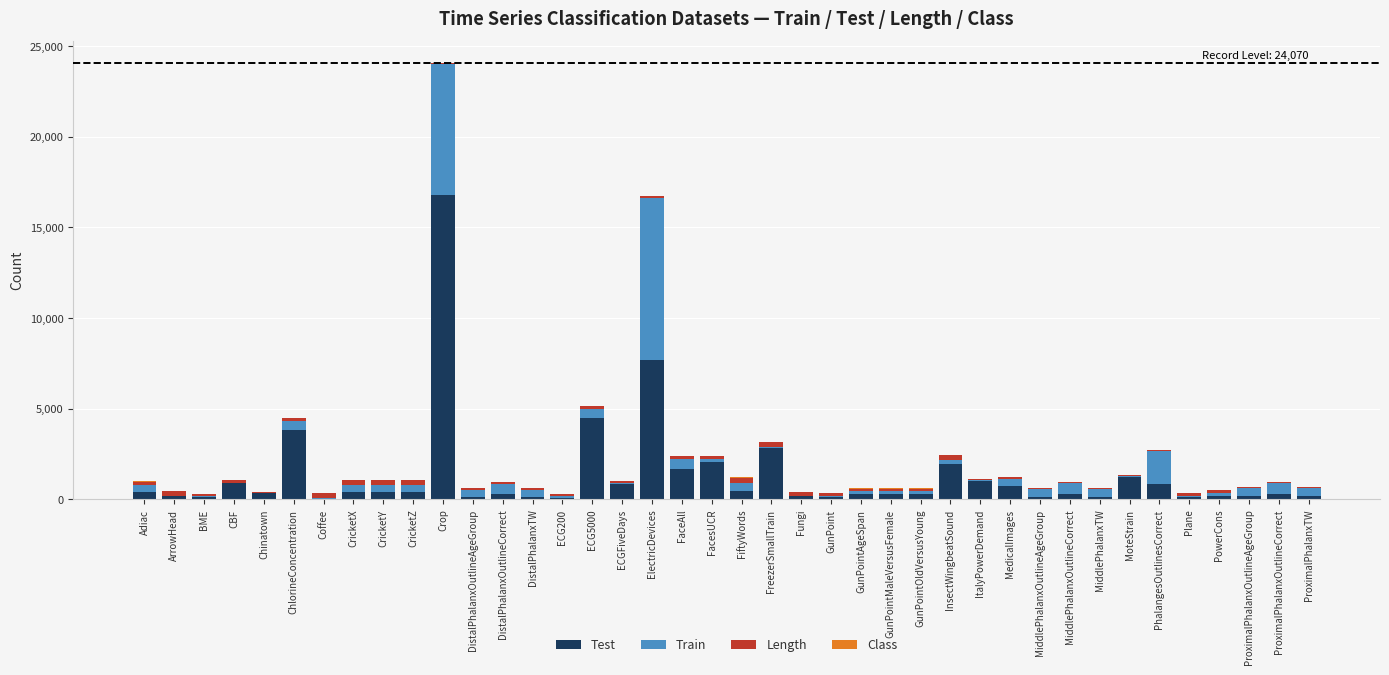

At which category is the sum across all series the highest?

Crop